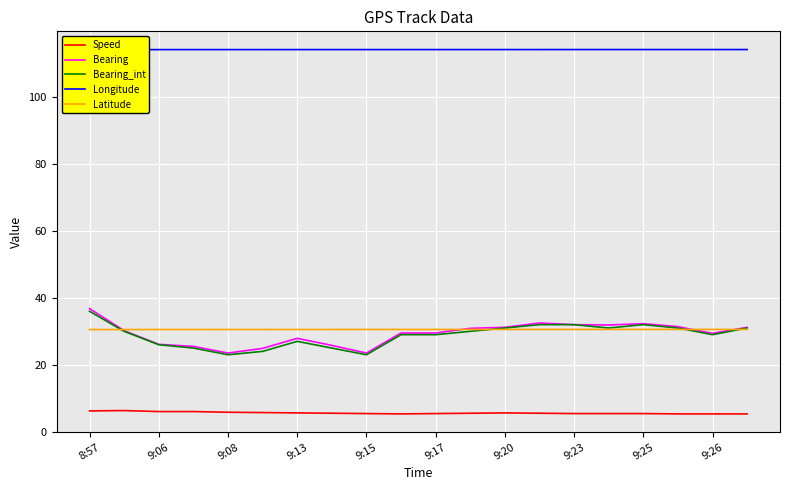

What is the difference between the Bearing_int values at 9:13 and 9:08?

4.0